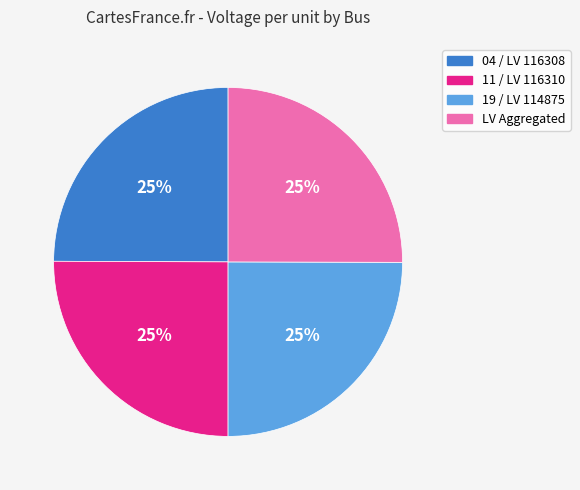

To the nearest percent, what percentage of the pie is 04 / LV 116308?

25%